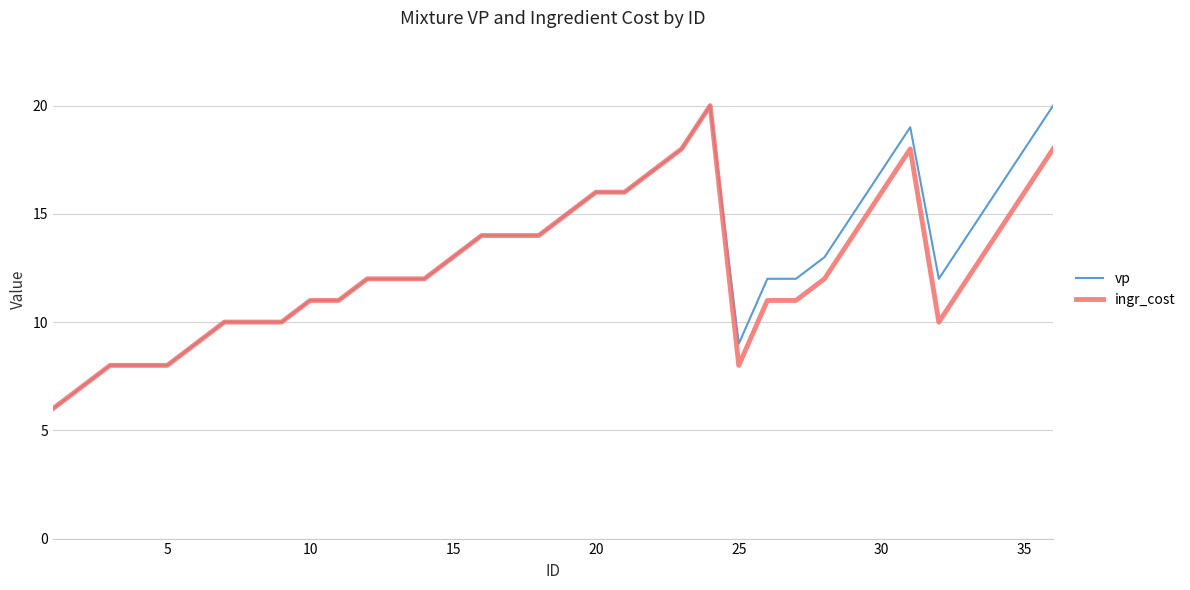

What is the minimum value shown in the chart?

6